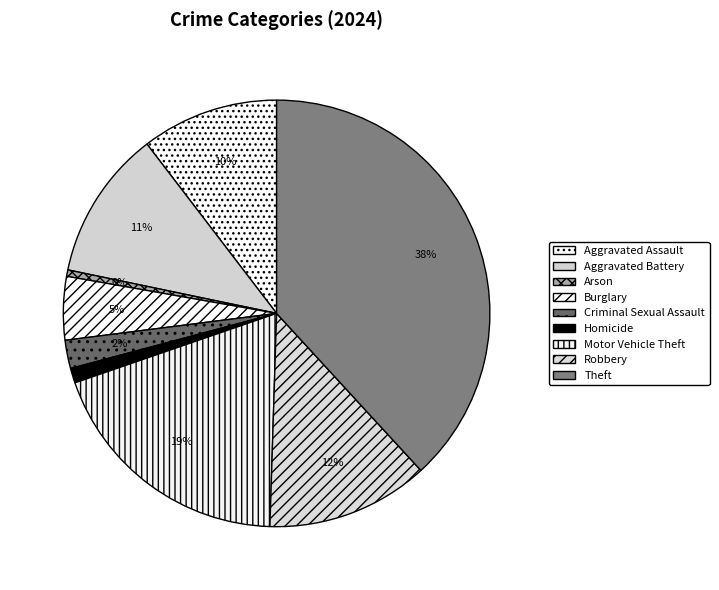

Count the number of slices in the pie.

9